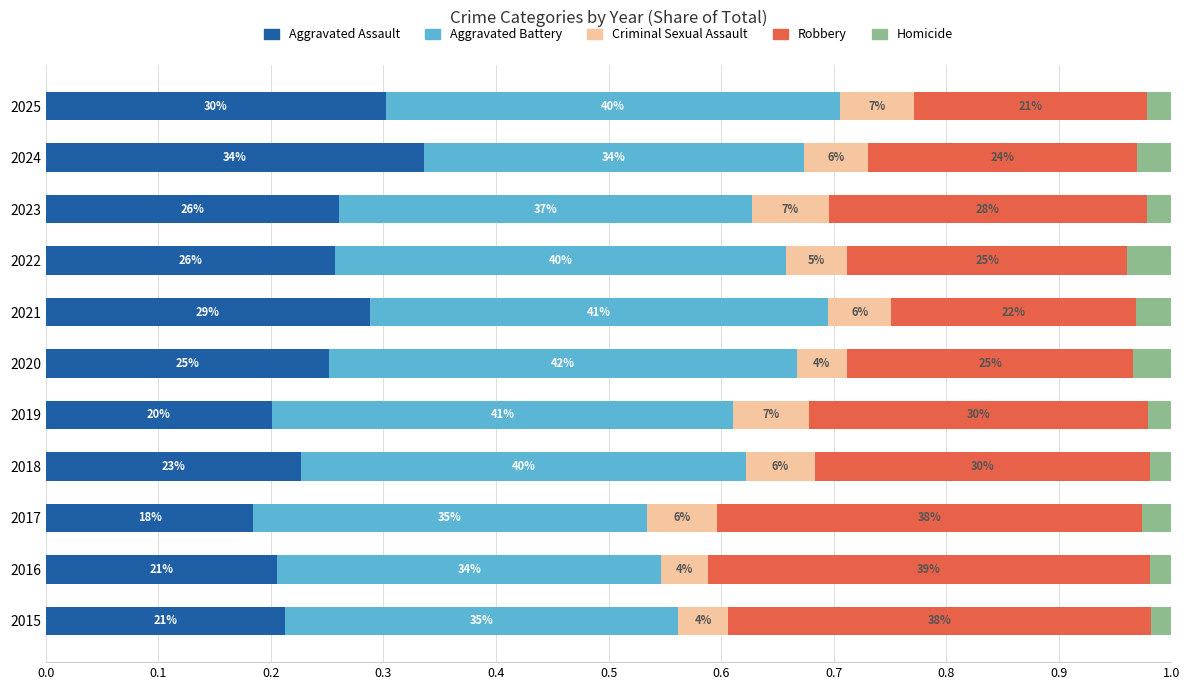

Which series has the widest spread of values?

Robbery